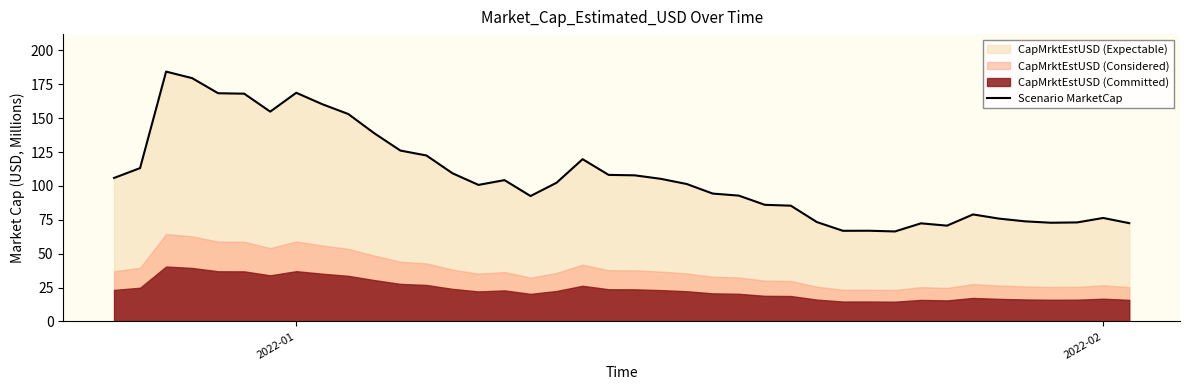

What is the lowest value of the Scenario MarketCap series?

66.4